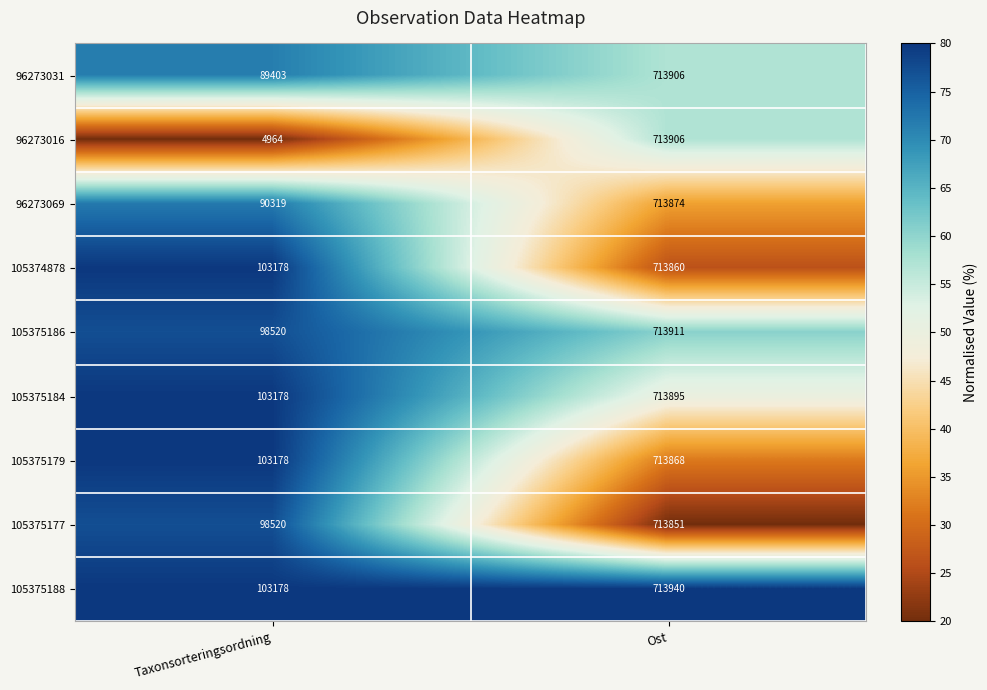

The 105375186 series shows 713911 at Ost. True or false?

True